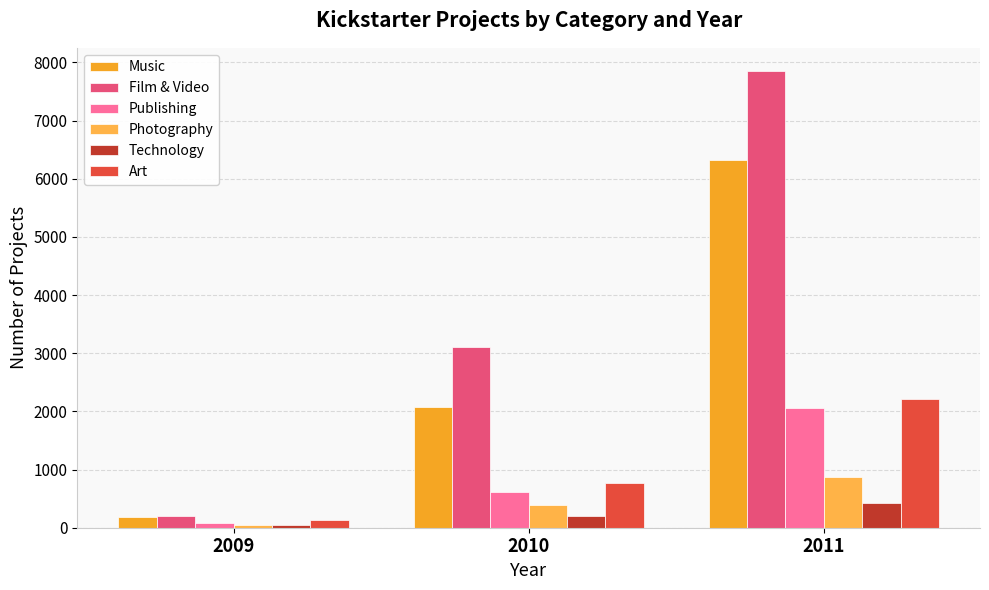

Which series has the widest spread of values?

Film & Video